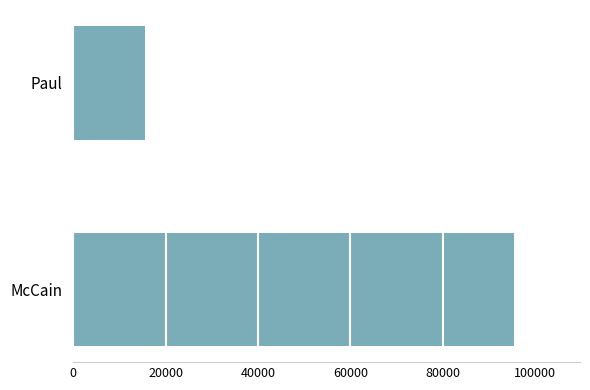

What is the difference between the values at Paul and McCain?

79817